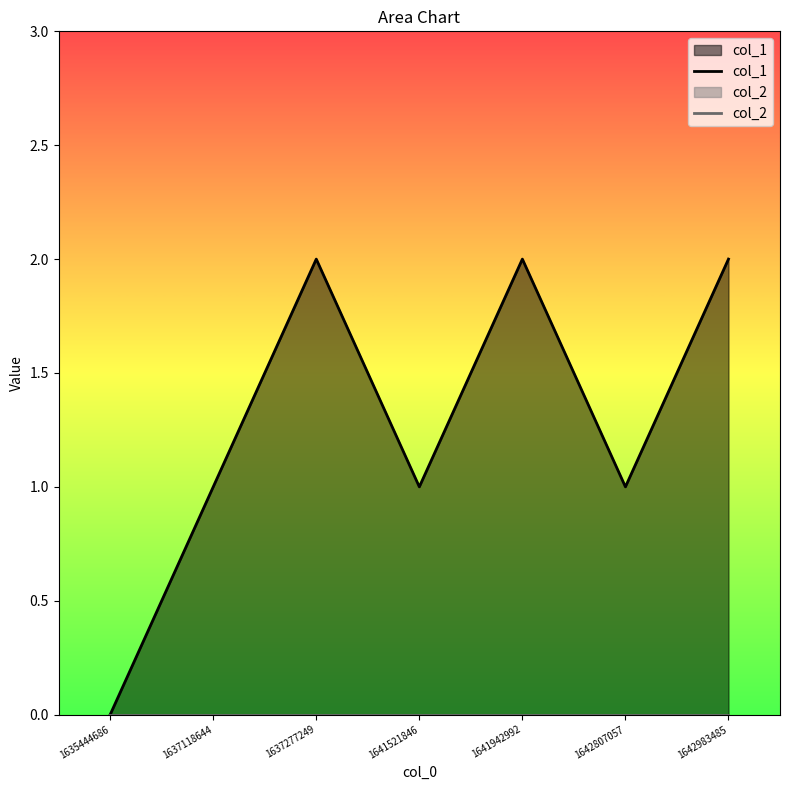

What is the average value of the col_1 series?

1